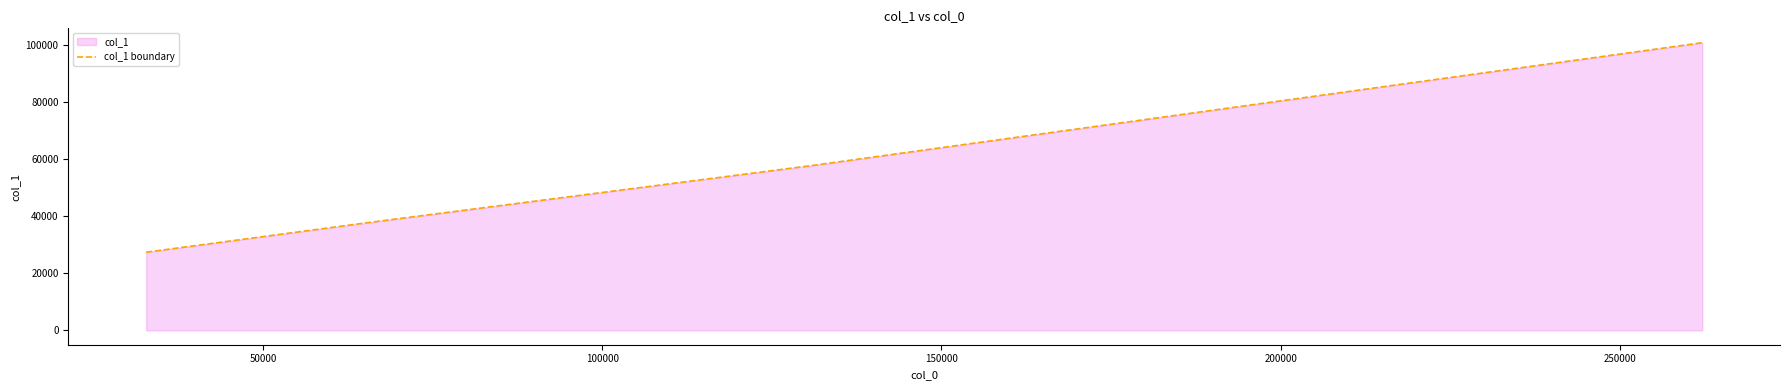

What is the minimum value shown in the chart?

27404